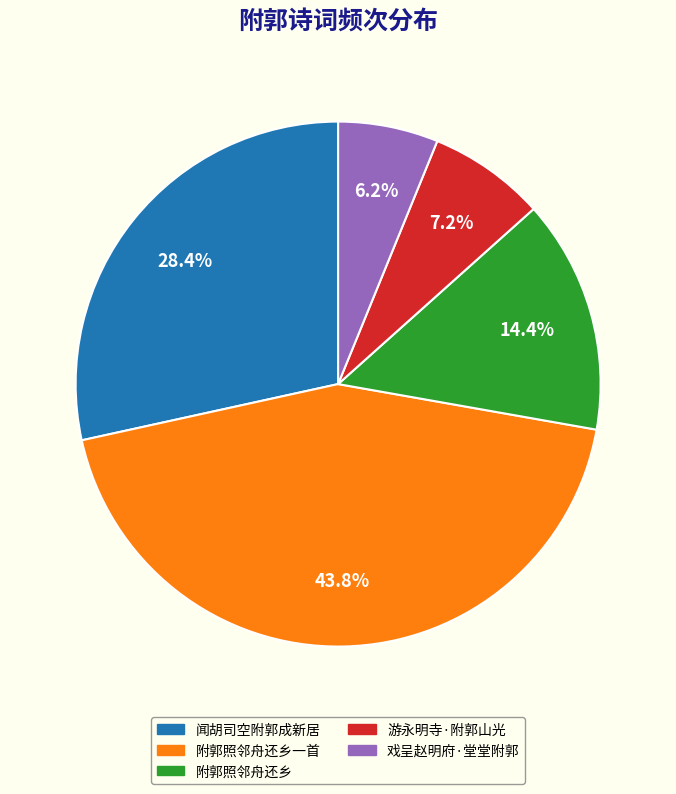

Is there any slice that represents more than half of the pie?

No